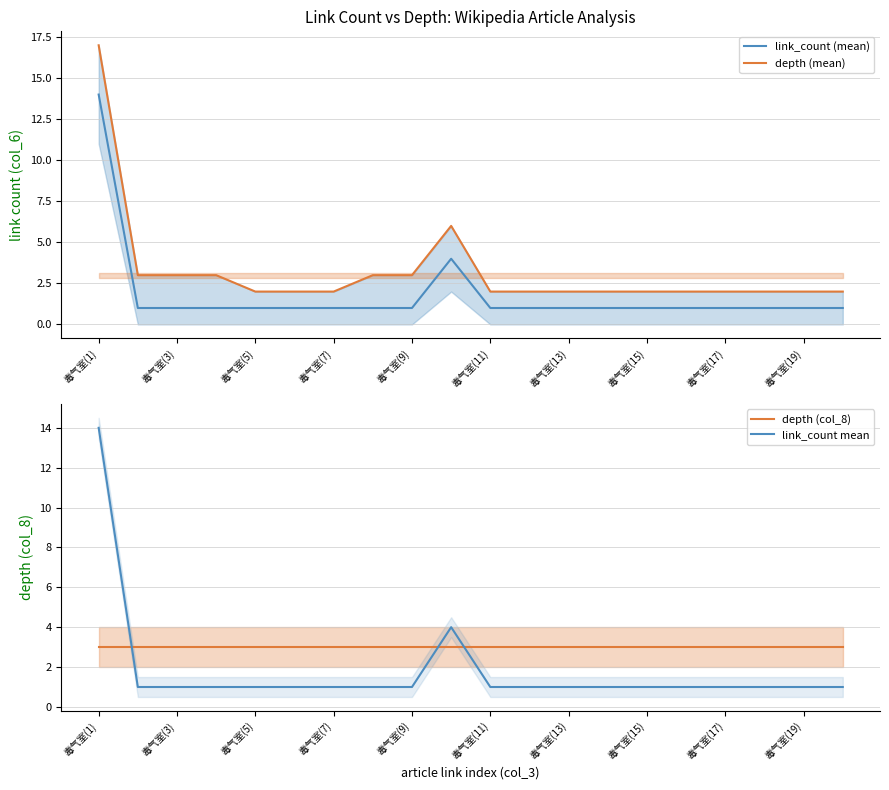

The value of link_count (mean) at 毒气室(13) is 1. True or false?

True